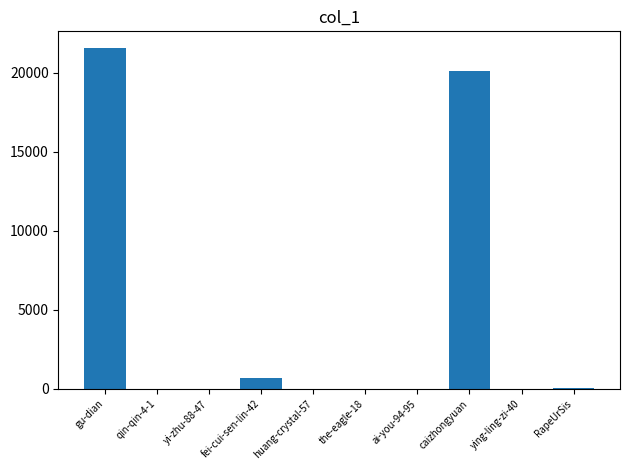

Which has a higher value, fei-cui-sen-lin-42 or gu-dian?

gu-dian